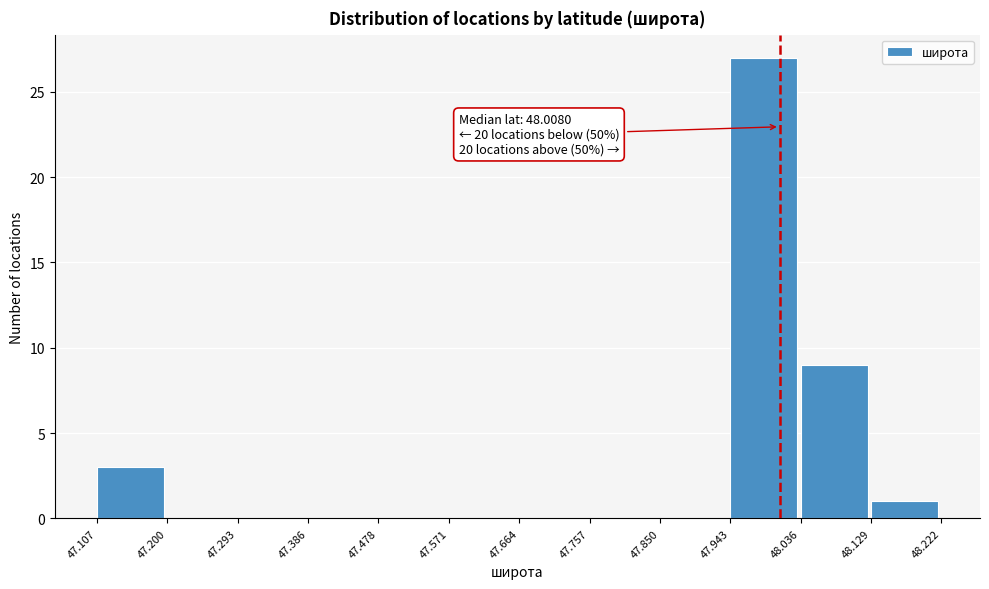

Which range on the x-axis has the tallest bar?

47.943 to 48.036